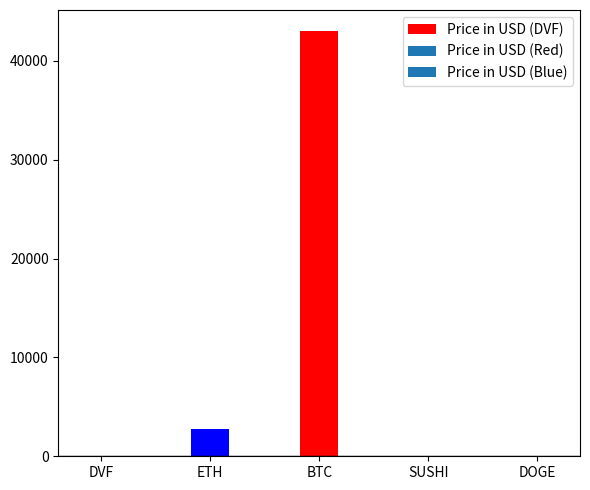

Rank the categories by value from lowest to highest.

DOGE, DVF, SUSHI, ETH, BTC